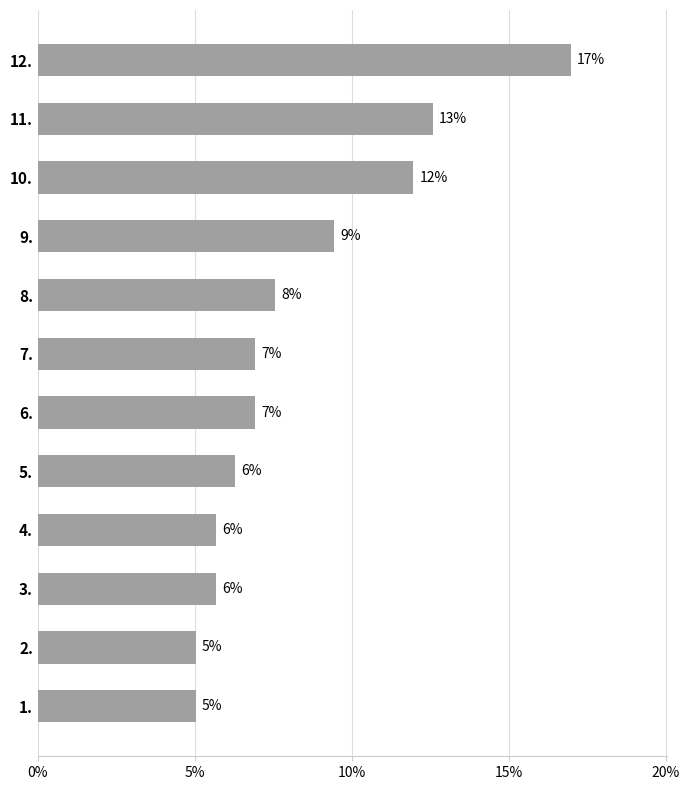

How many bars are there in total?

12